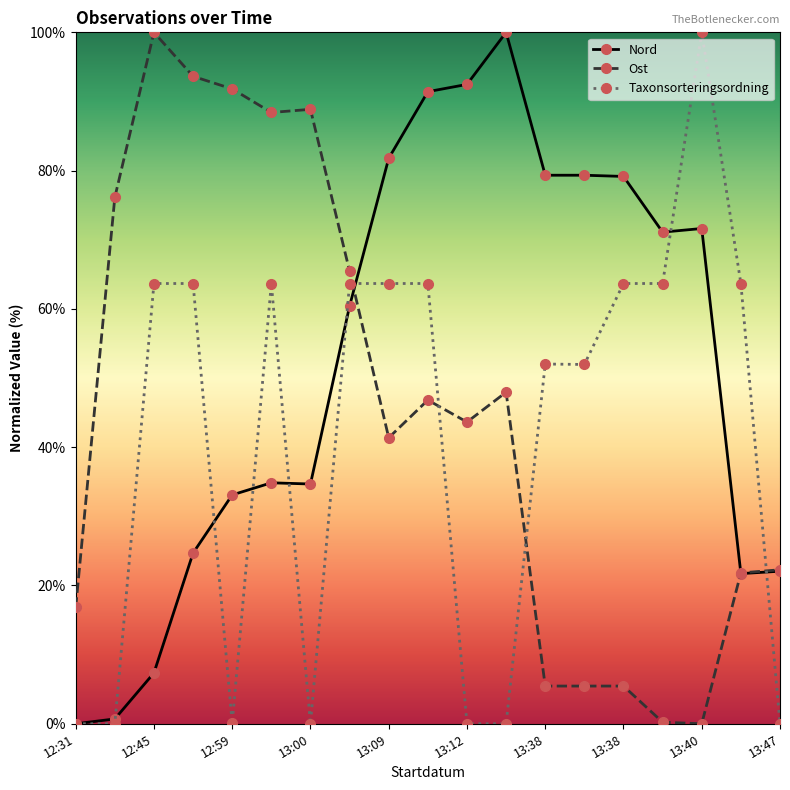

What is the difference between the maximum and minimum values in the Taxonsorteringsordning series?

100.0